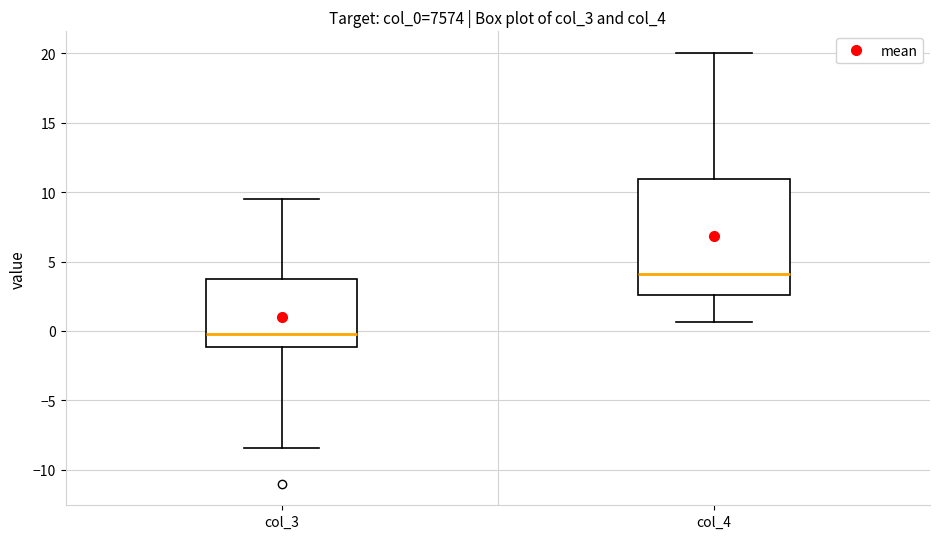

Reading left to right, read every box against the y-axis: the position of its median line, the range the box covers, and the ends of its whiskers. The values are not printed on the chart, so give them approximately, as read against the axis.

col_3: median 0.0, box -1.0 to 4.0, whiskers -8.5 to 9.5
col_4: median 4.0, box 2.5 to 11.0, whiskers 0.5 to 20.0